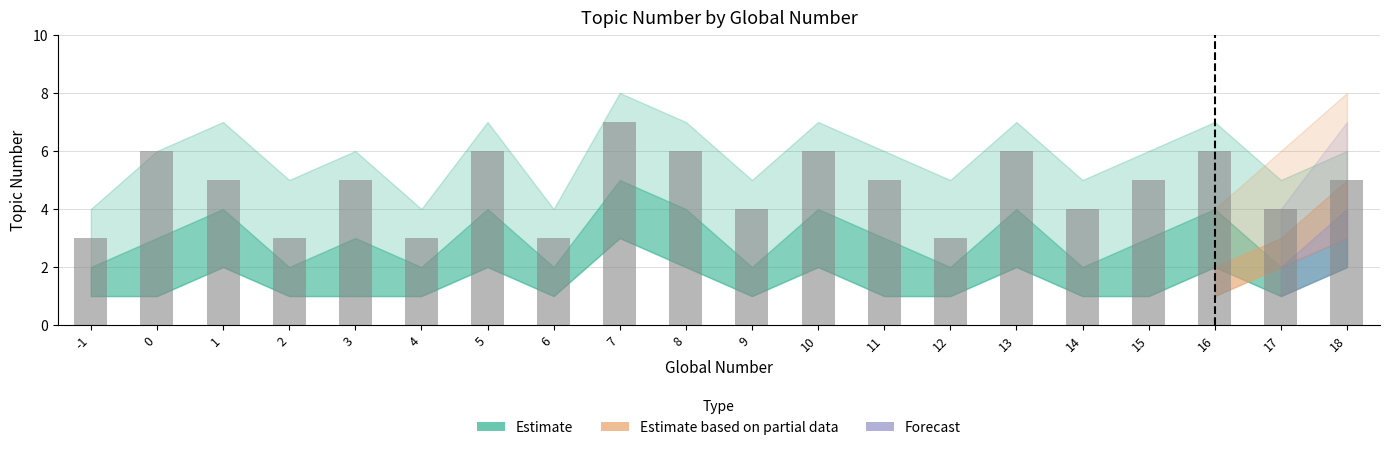

What is the difference between the maximum and second lowest values?

4